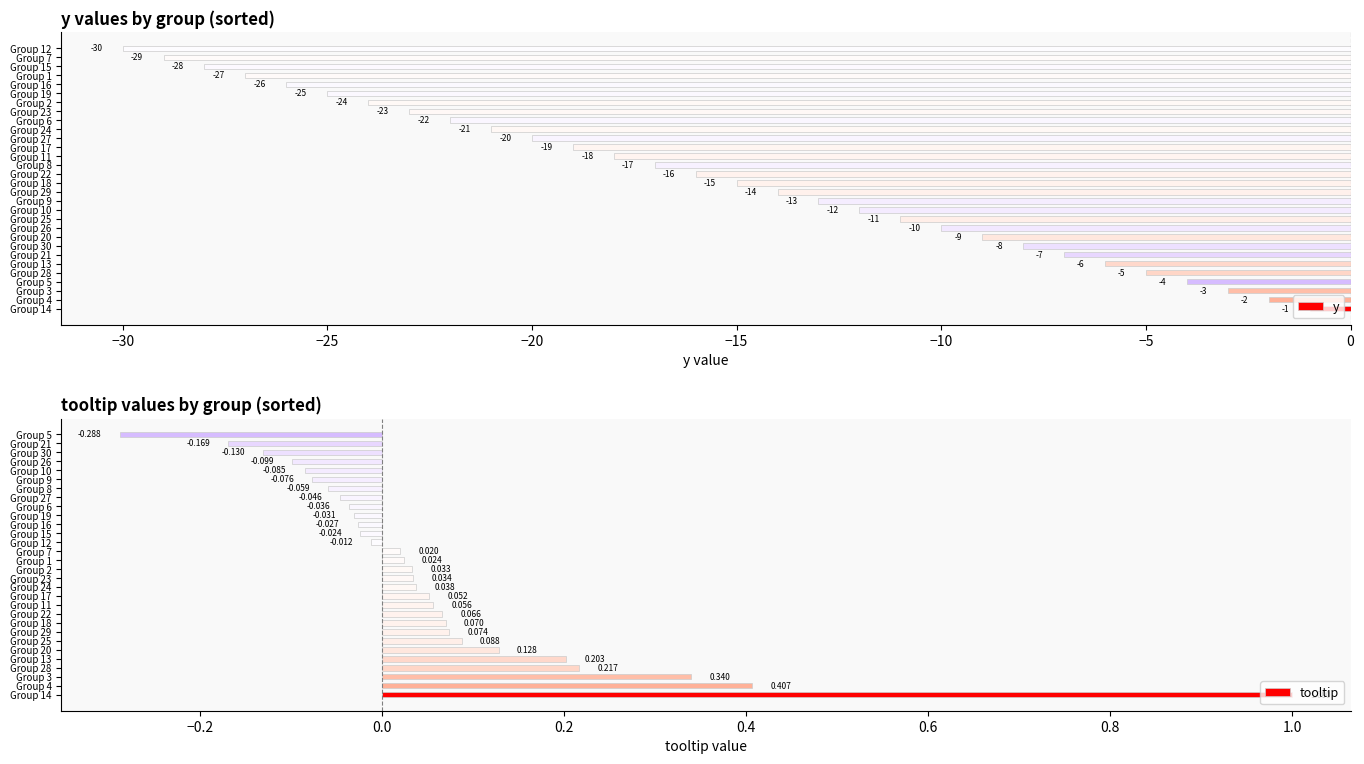

Which series has the largest range (max minus min)?

y